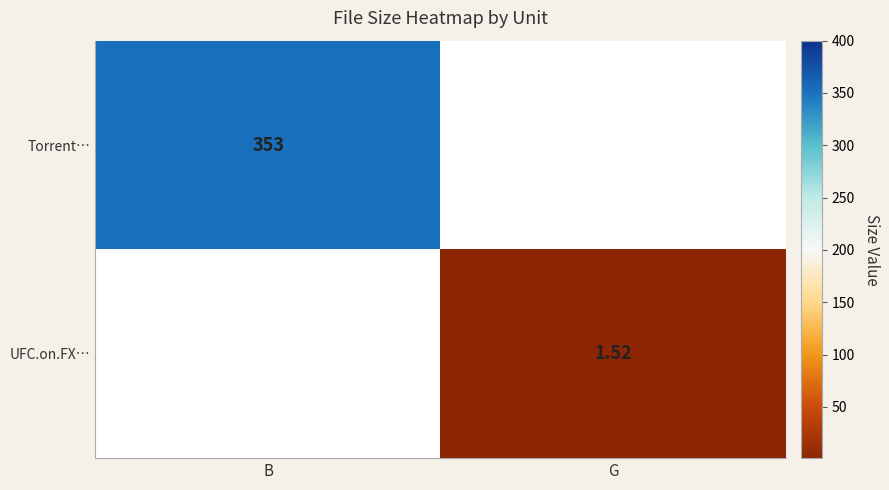

Which category has the highest value in the UFC.on.FX… series?

B